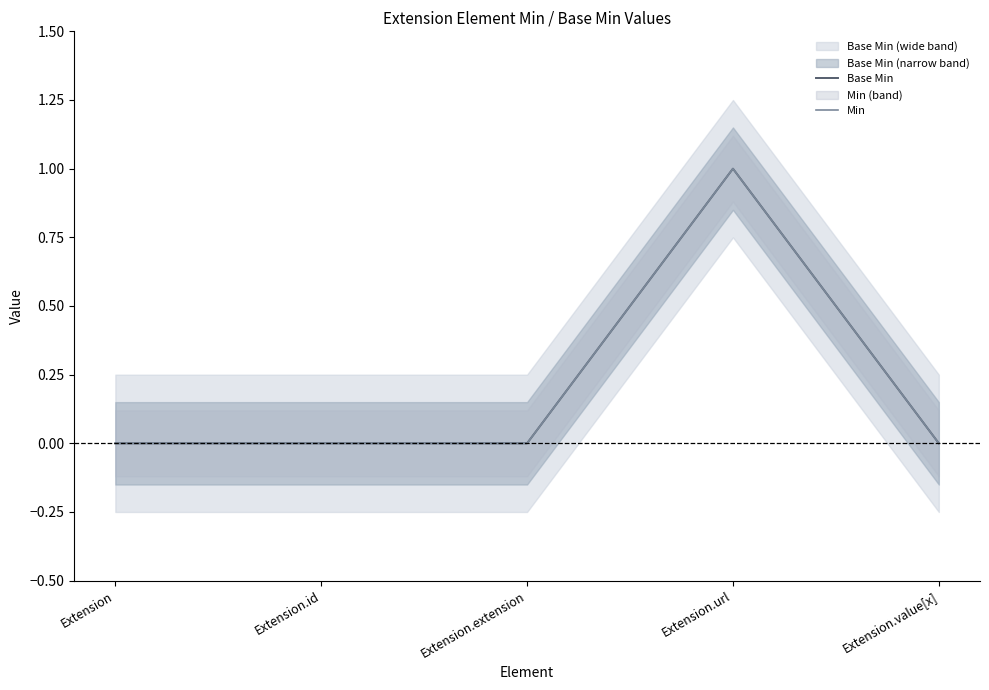

What is the label of the 5th point from the left?

Extension.value[x]